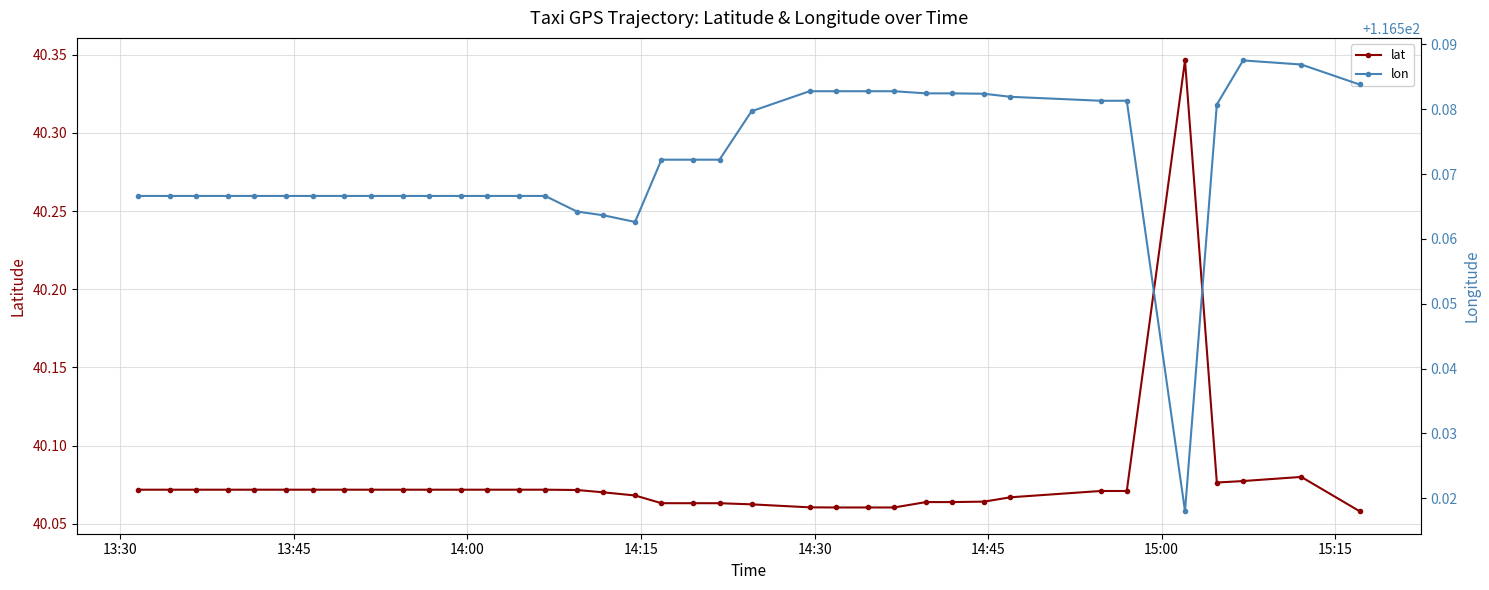

At how many categories does at least one series exceed 109?

37